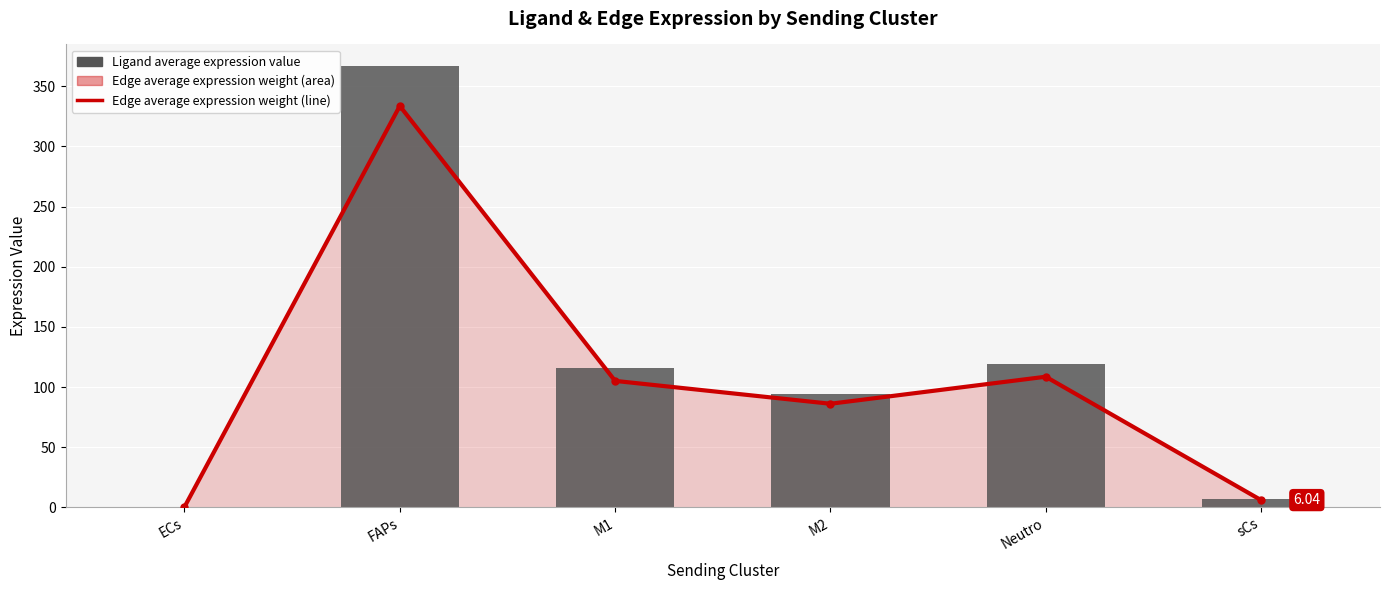

Reading left to right, extract all data points from this chart.

Edge average expression weight (line): 0.4	333.6	105.1	86.1	108.6	6.0
Ligand average expression value: 0.4	366.4	115.4	94.6	119.2	6.6